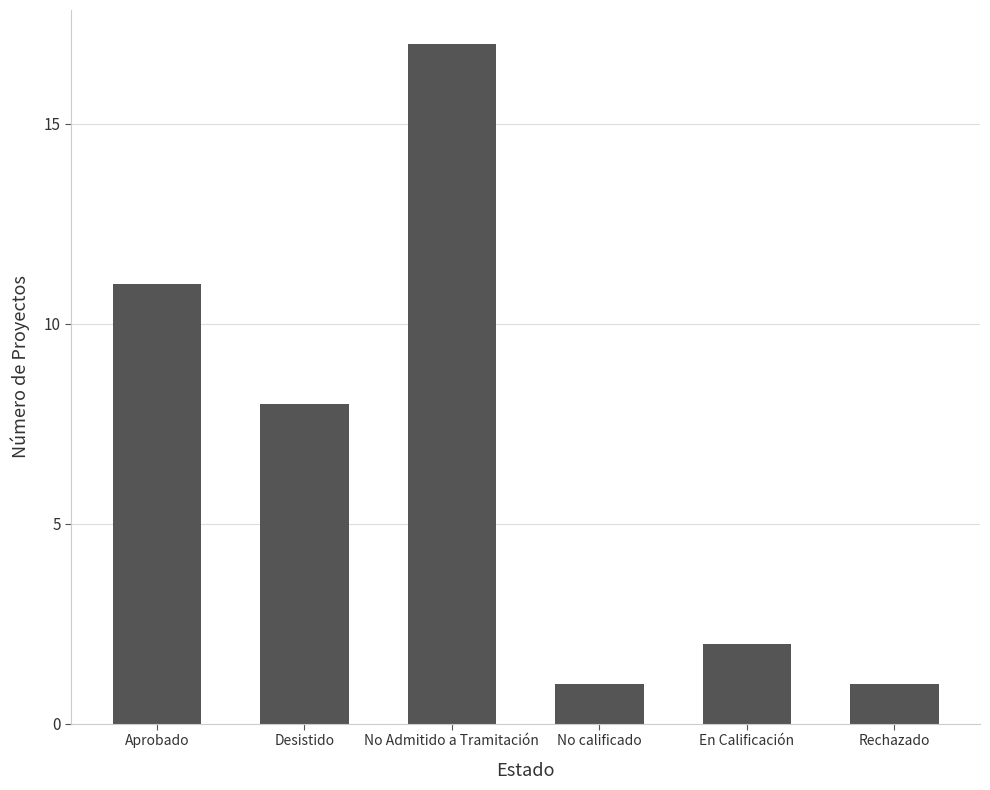

Approximately how many times larger is the value at No calificado compared to No Admitido a Tramitación?

0.1